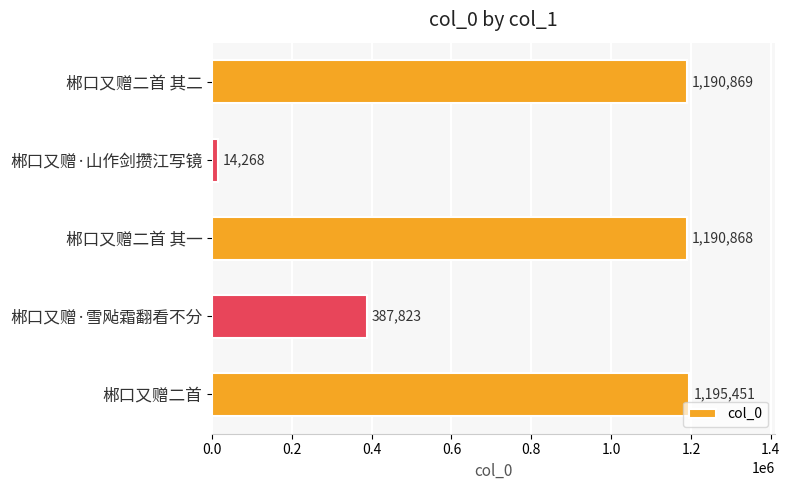

What is the change in value from 郴口又赠二首 其一 to 郴口又赠·雪飐霜翻看不分?

-803045